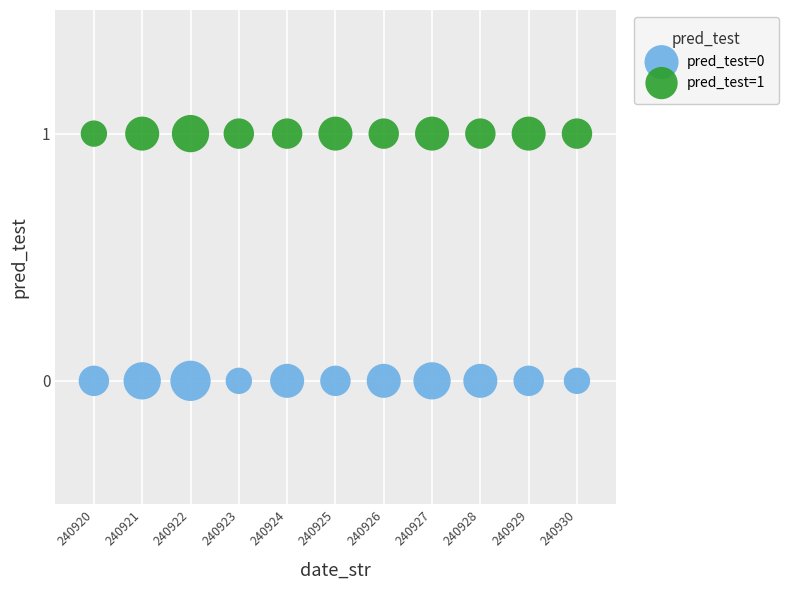

Which series contains the highest Y value?

pred_test=1